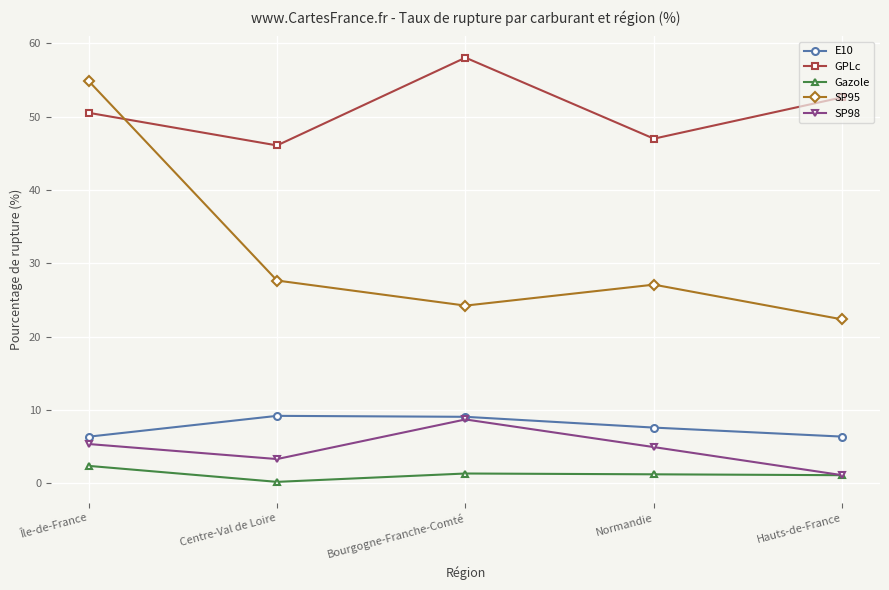

Where is GPLc nearest to the value 52?

Hauts-de-France